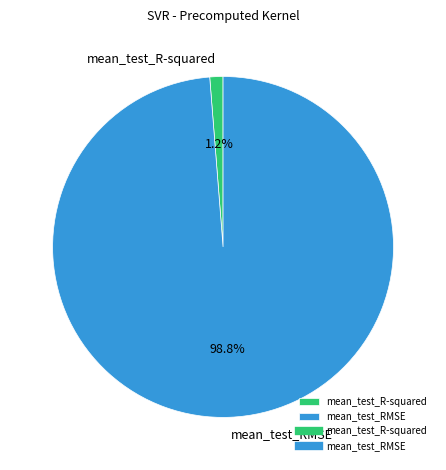

What is the smallest slice in the pie chart?

mean_test_R-squared